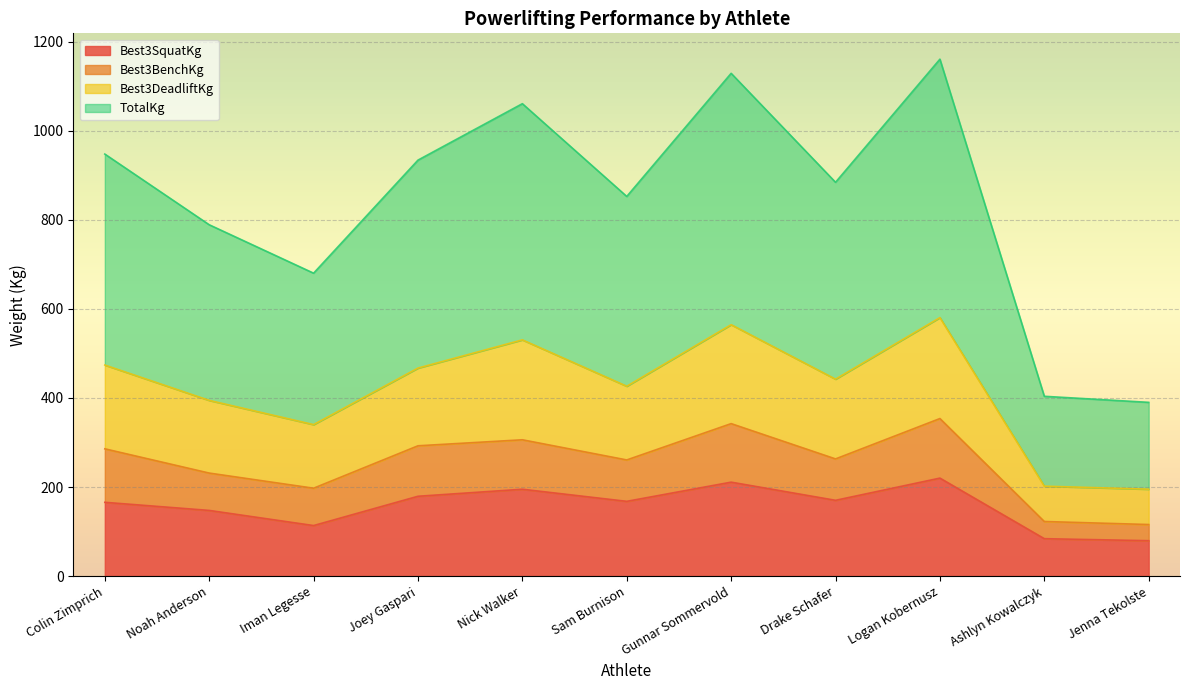

What is the total value across all series at Joey Gaspari?

934.4